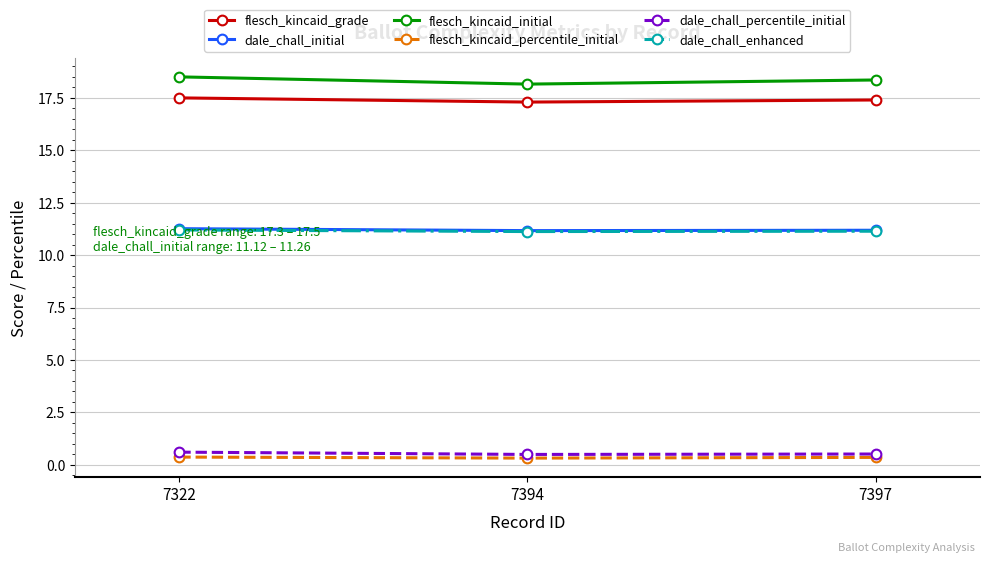

True or false: flesch_kincaid_grade has a value of 7.5 at 7394.

False